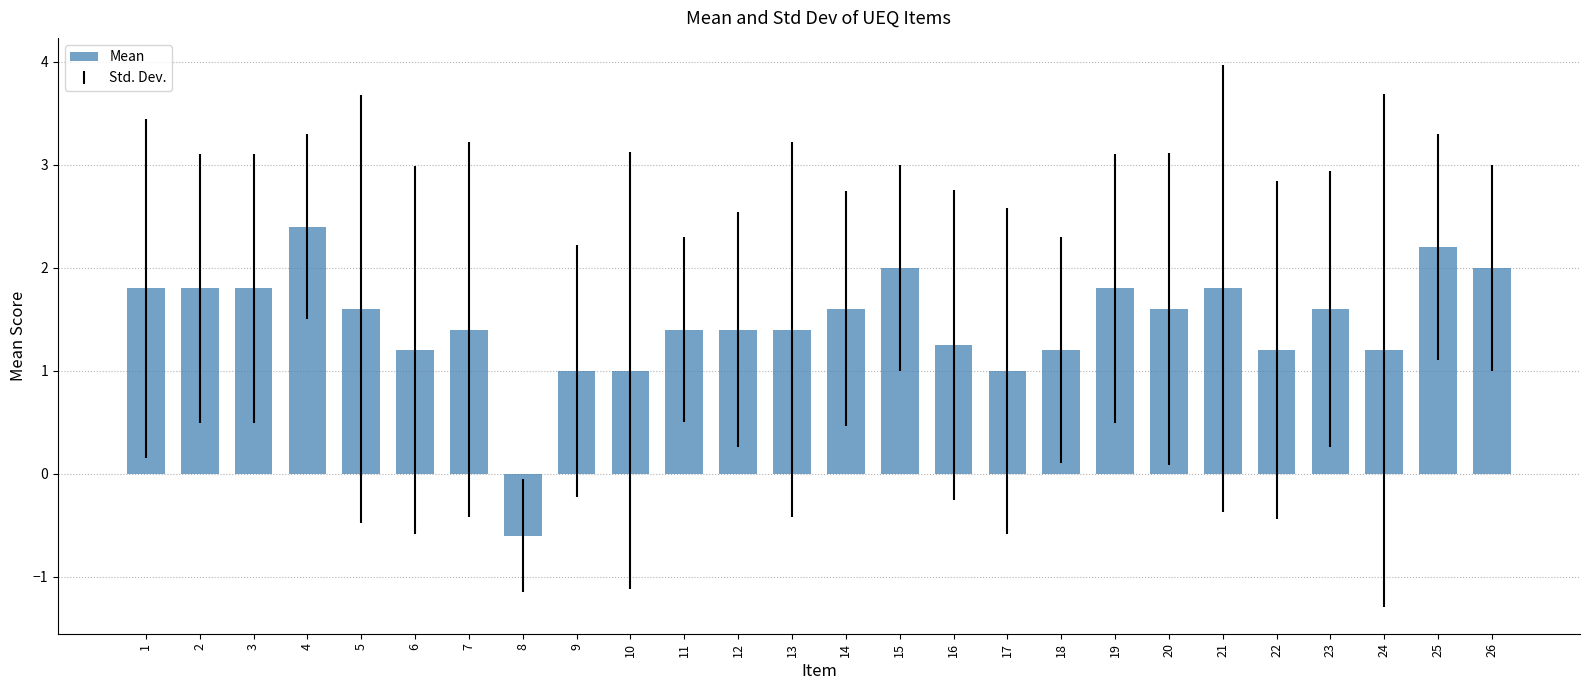

What is the value of the 17th bar from the left?

1.0